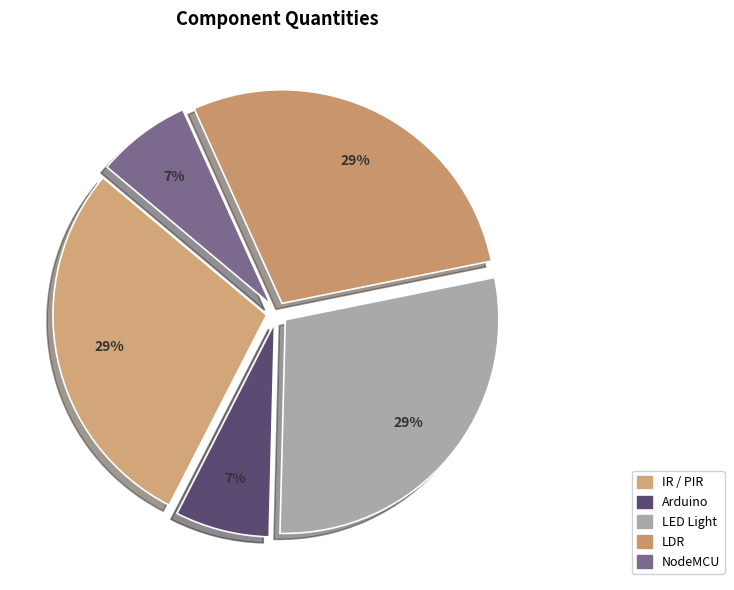

How many segments does this pie chart have?

5